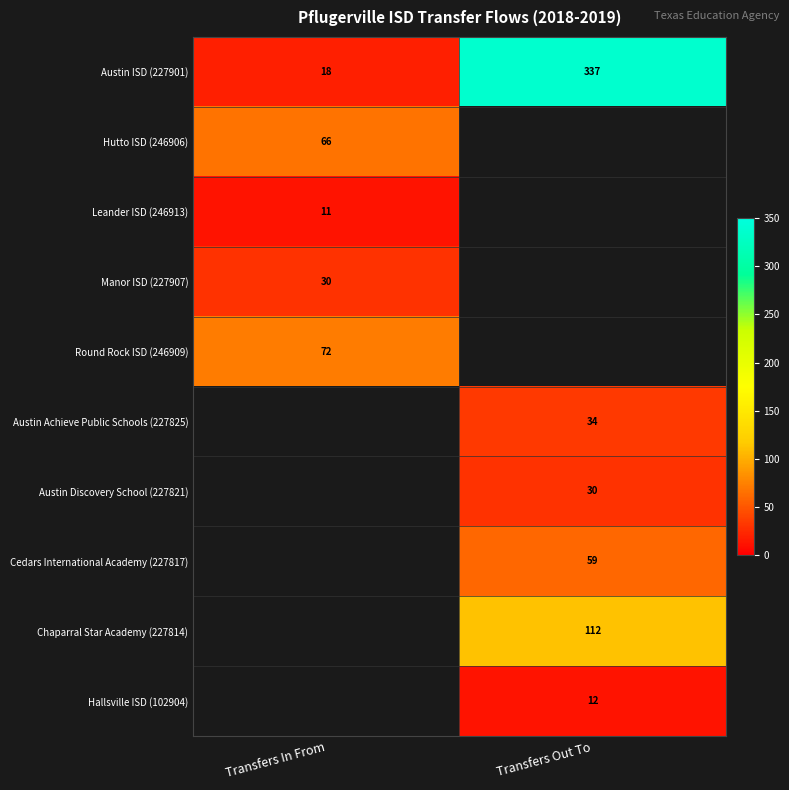

The Hutto ISD (246906) series shows 43 at Transfers In From. True or false?

False